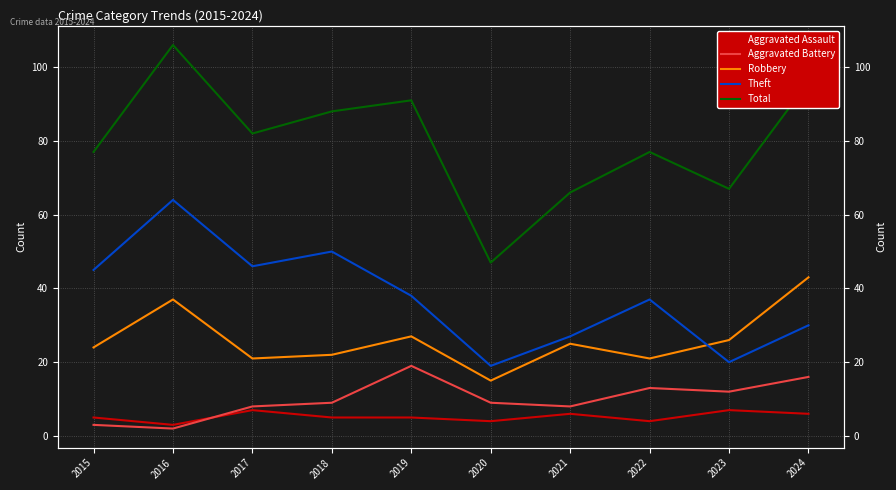

The value of Robbery at 2022 is 21. True or false?

True